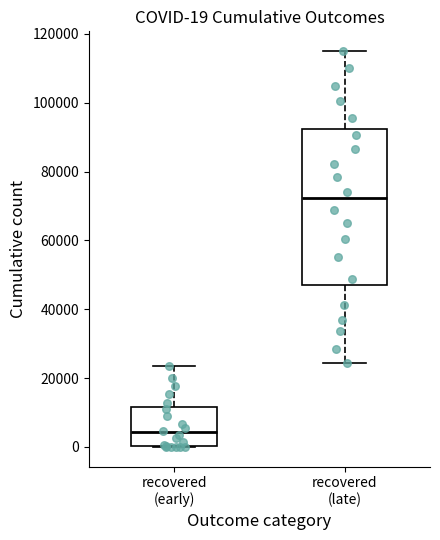

Which box's median line is the highest?

recovered (late)